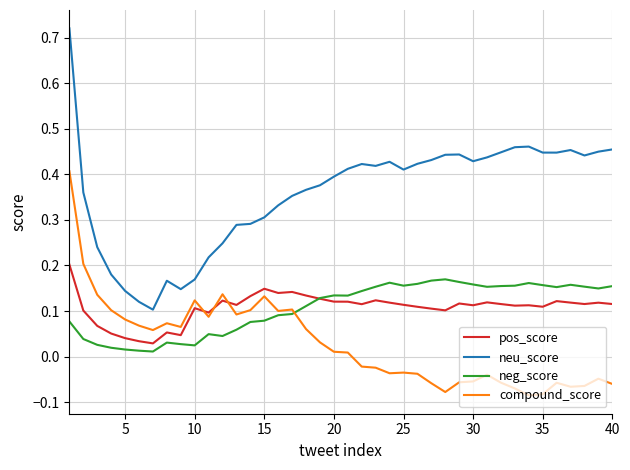

What is the sum of all neg_score values?

4.3